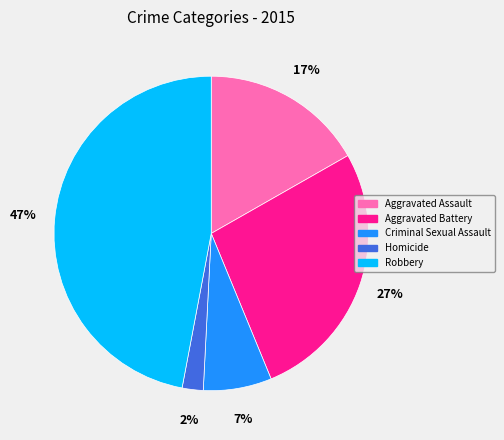

Is Robbery the majority of the pie?

No